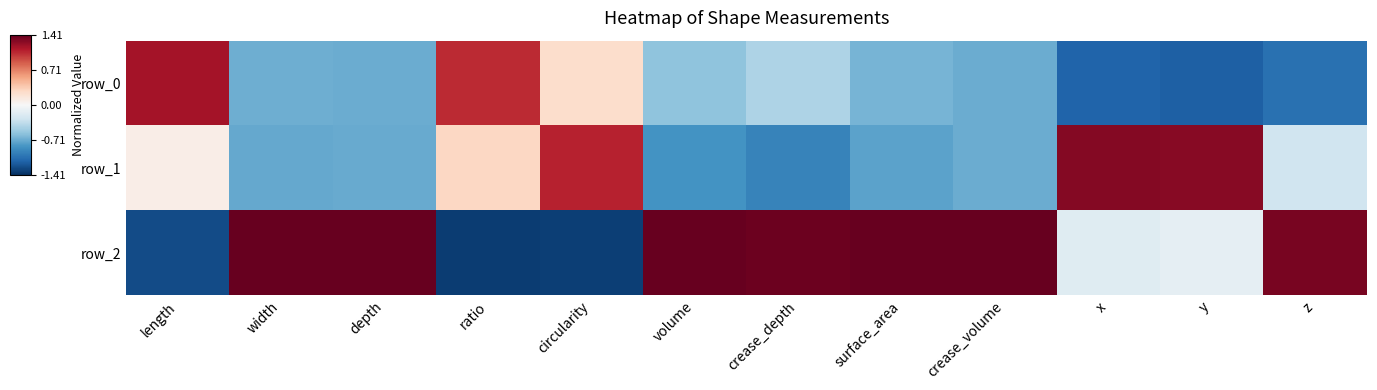

List the series in order of their peak value, lowest first.

row_0, row_1, row_2